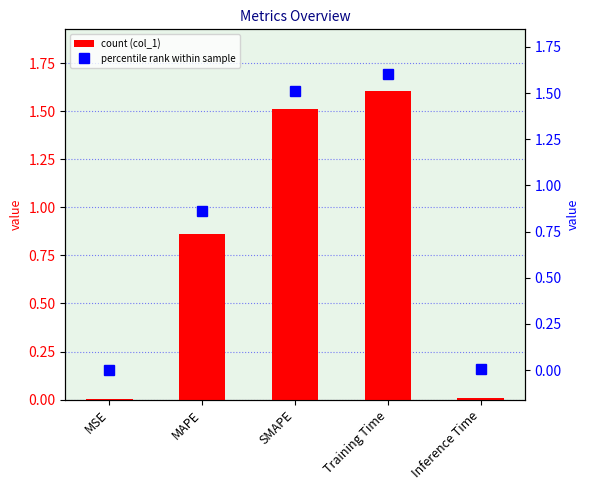

Which series has the largest range (max minus min)?

col_1